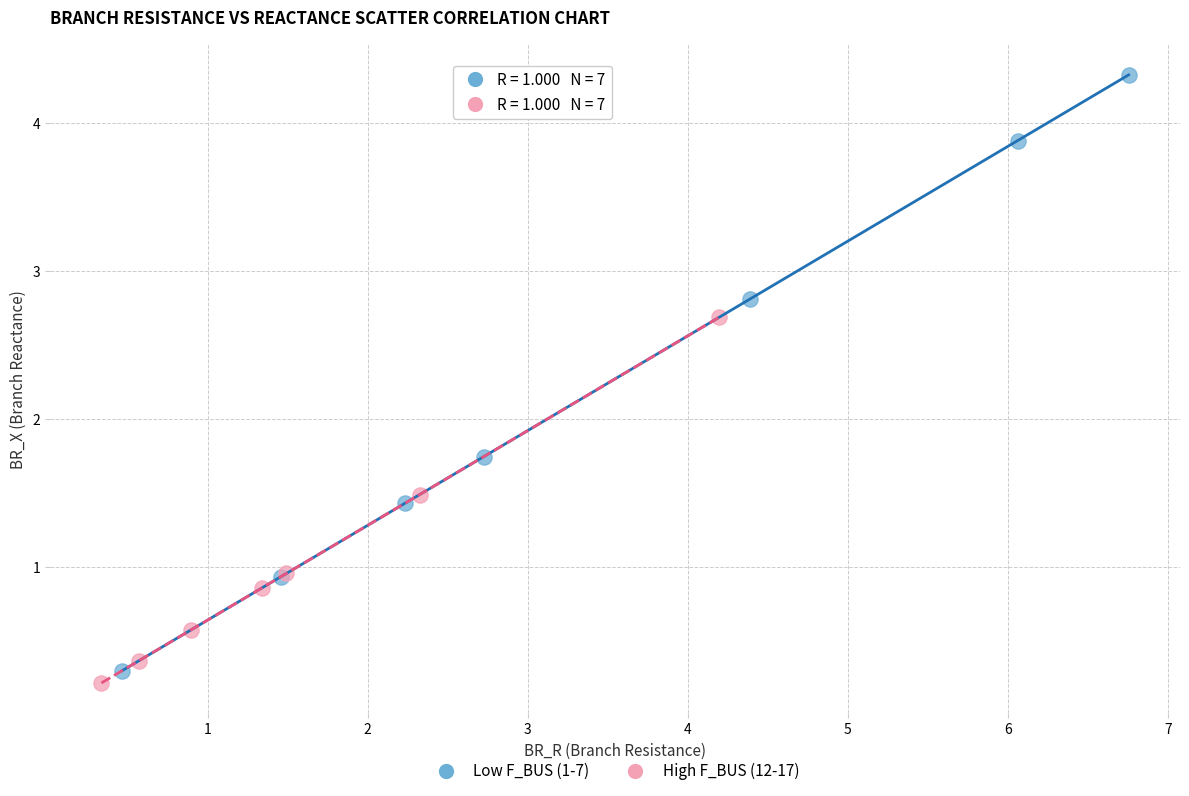

Which series has the largest Y range (max minus min)?

Low F_BUS (1-7)